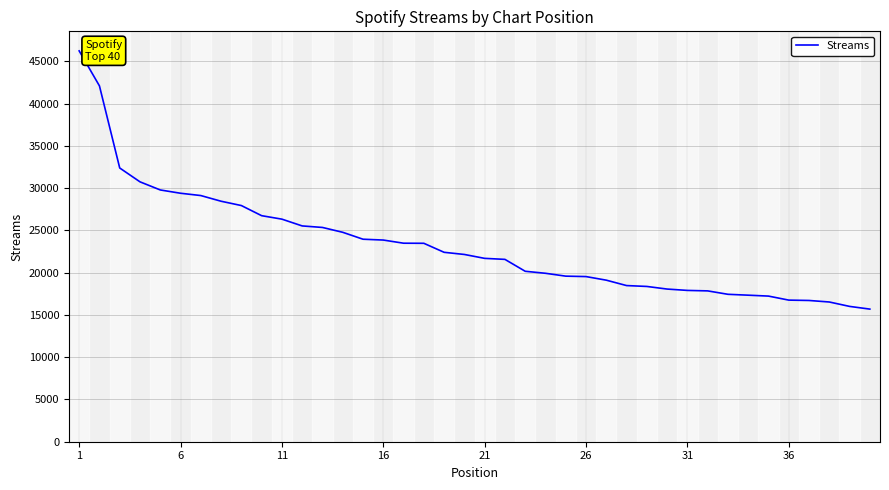

What is the maximum value shown in the chart?

46230